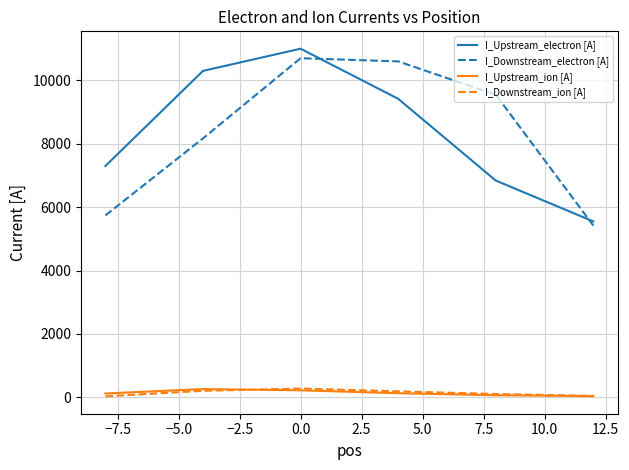

Count the number of data series in this chart.

4